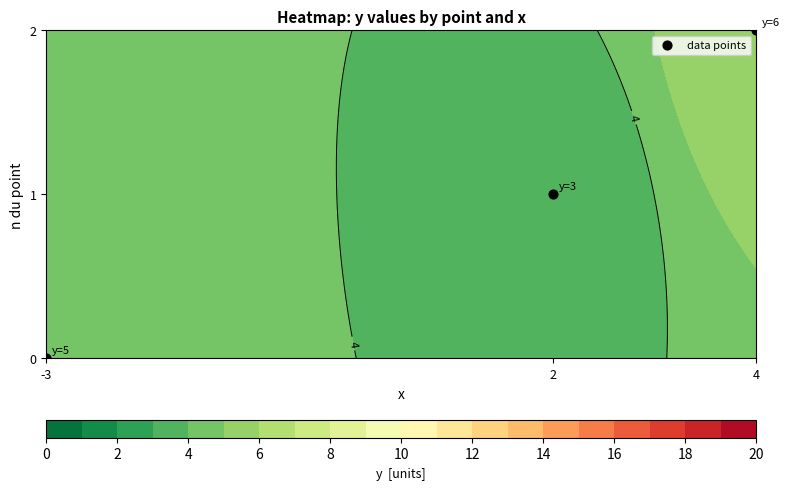

Reading right to left, what are all the values shown in this chart?

2	1	0